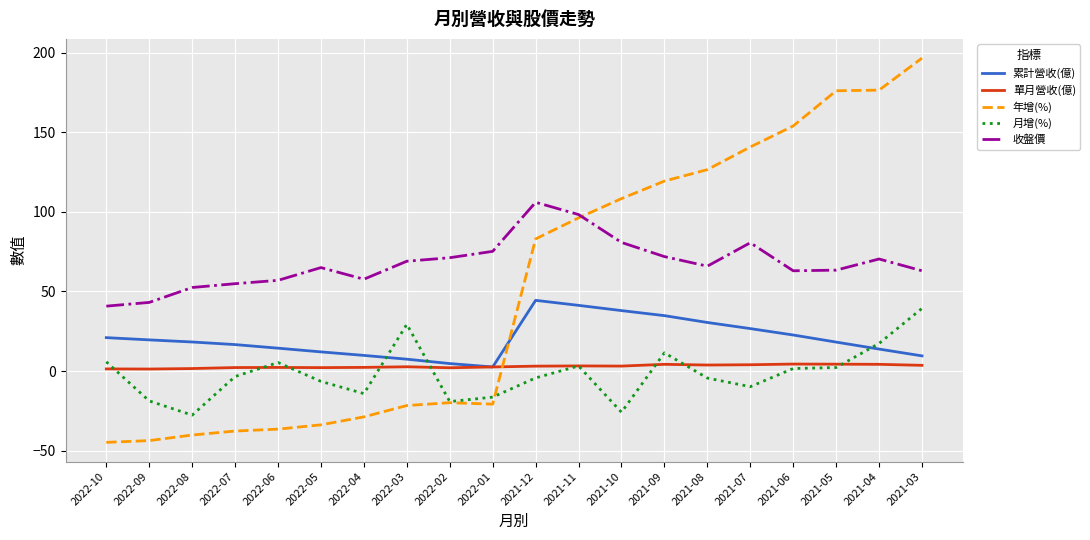

What position from the right is 2022-08?

18